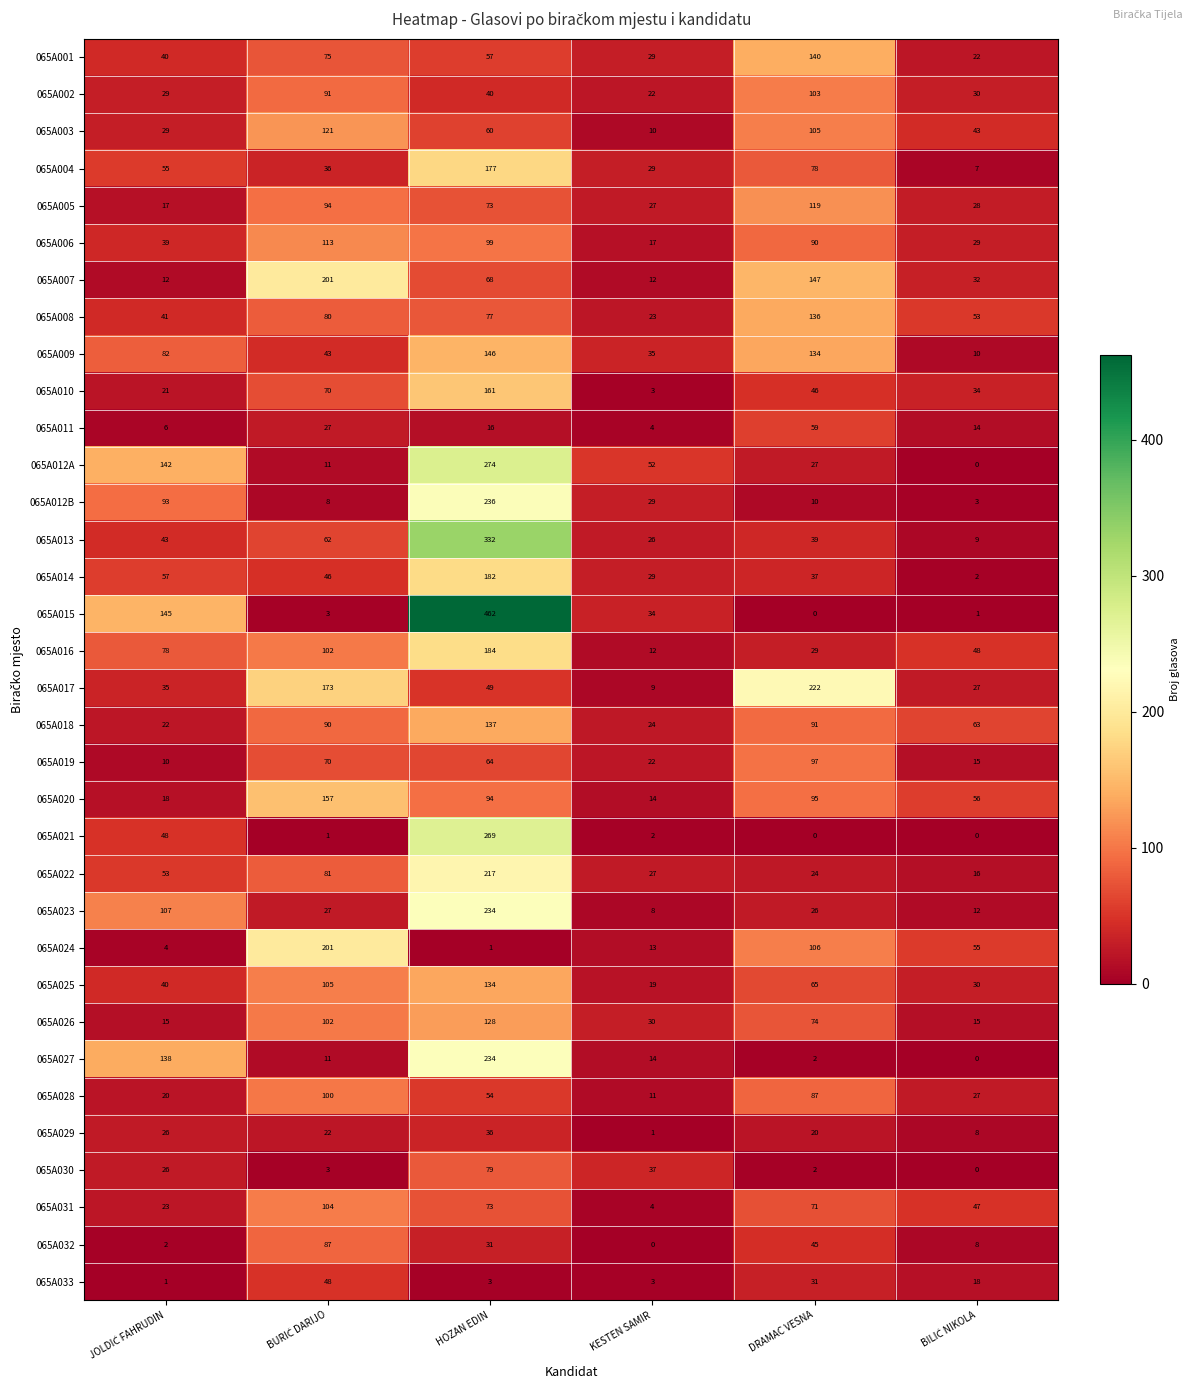

True or false: 065A029 has a value of 36 at HOZAN EDIN.

True